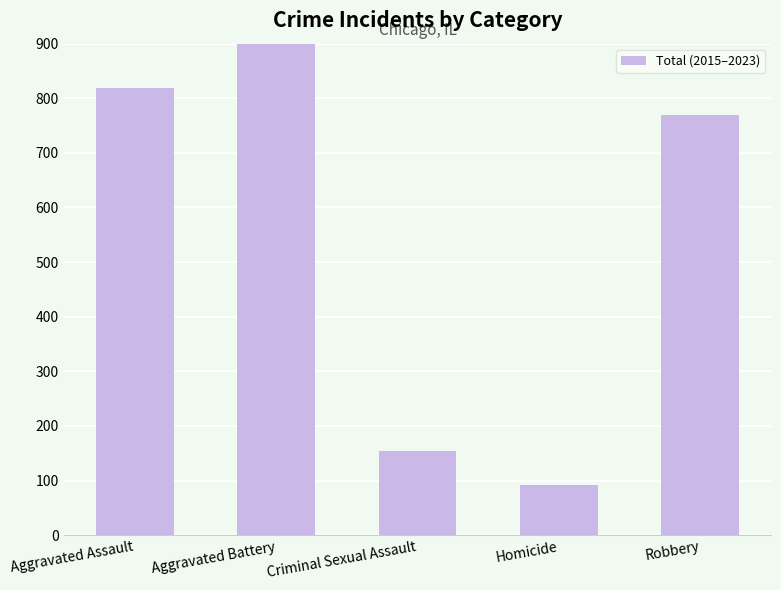

Does the chart contain stacked bars?

No